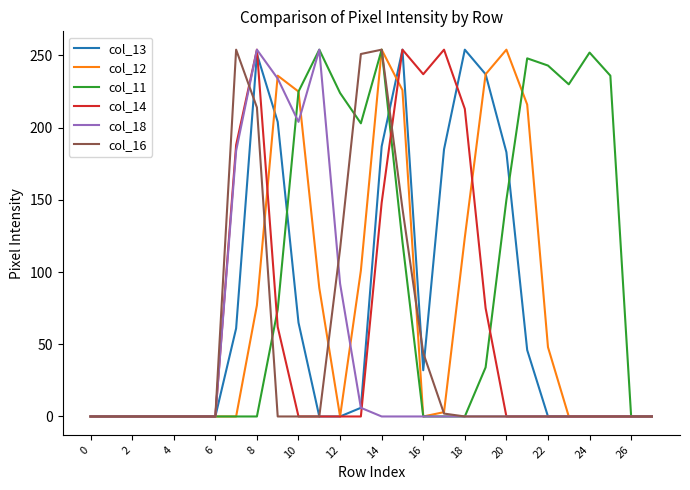

What is the maximum value for col_16?

254